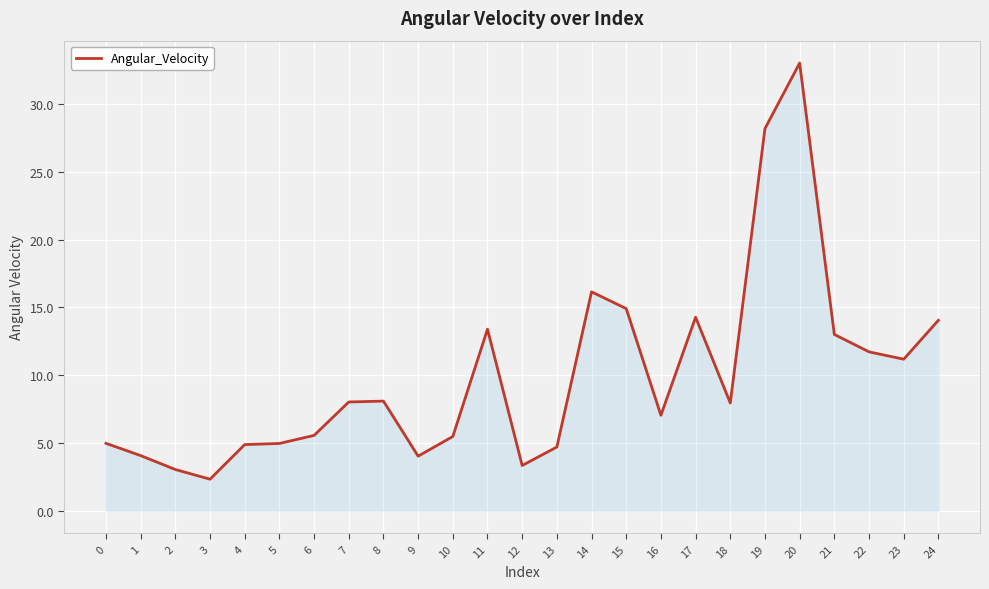

The chart shows a value of 3.5 at 23. True or false?

False